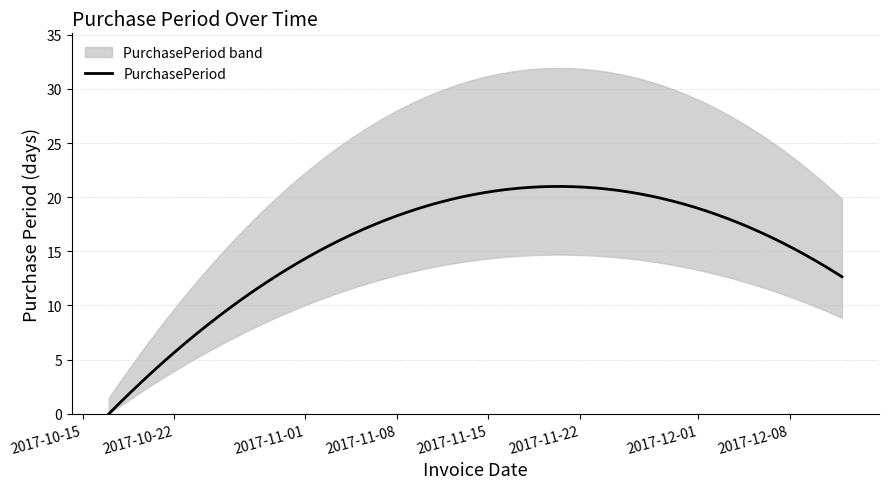

How many values are below 11?

2